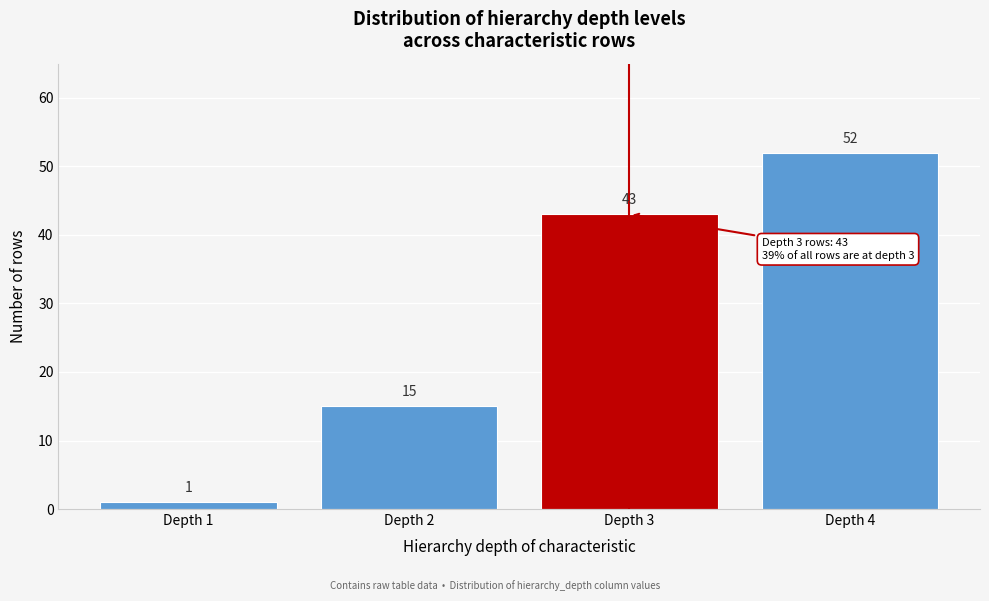

Reading right to left, extract all data points from this chart.

52	43	15	1